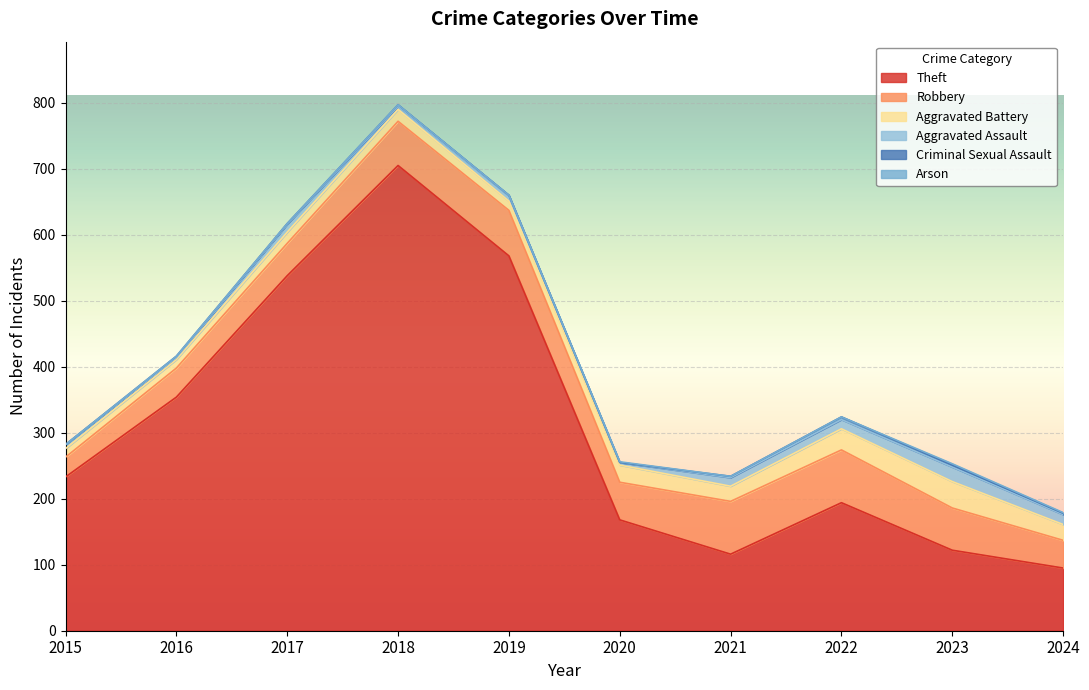

The Theft series shows 140 at 2024. True or false?

False